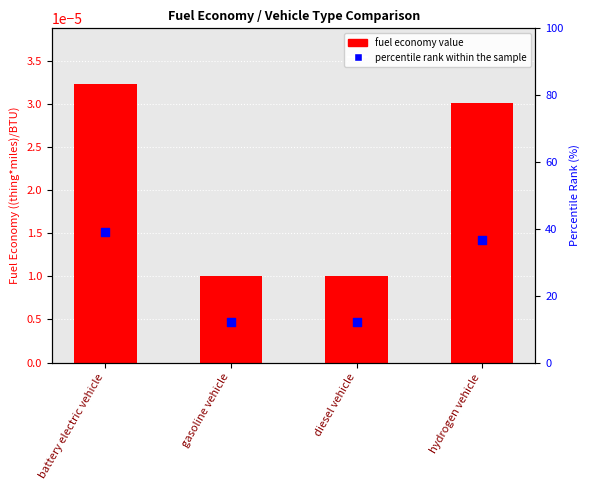

At how many categories does at least one series exceed 15?

2